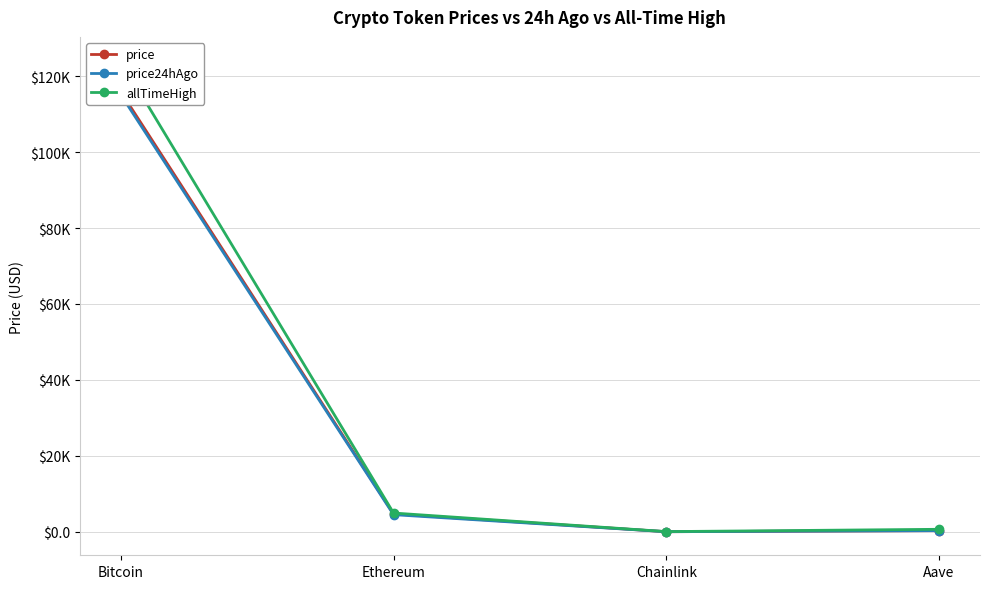

Which series has the largest range (max minus min)?

allTimeHigh